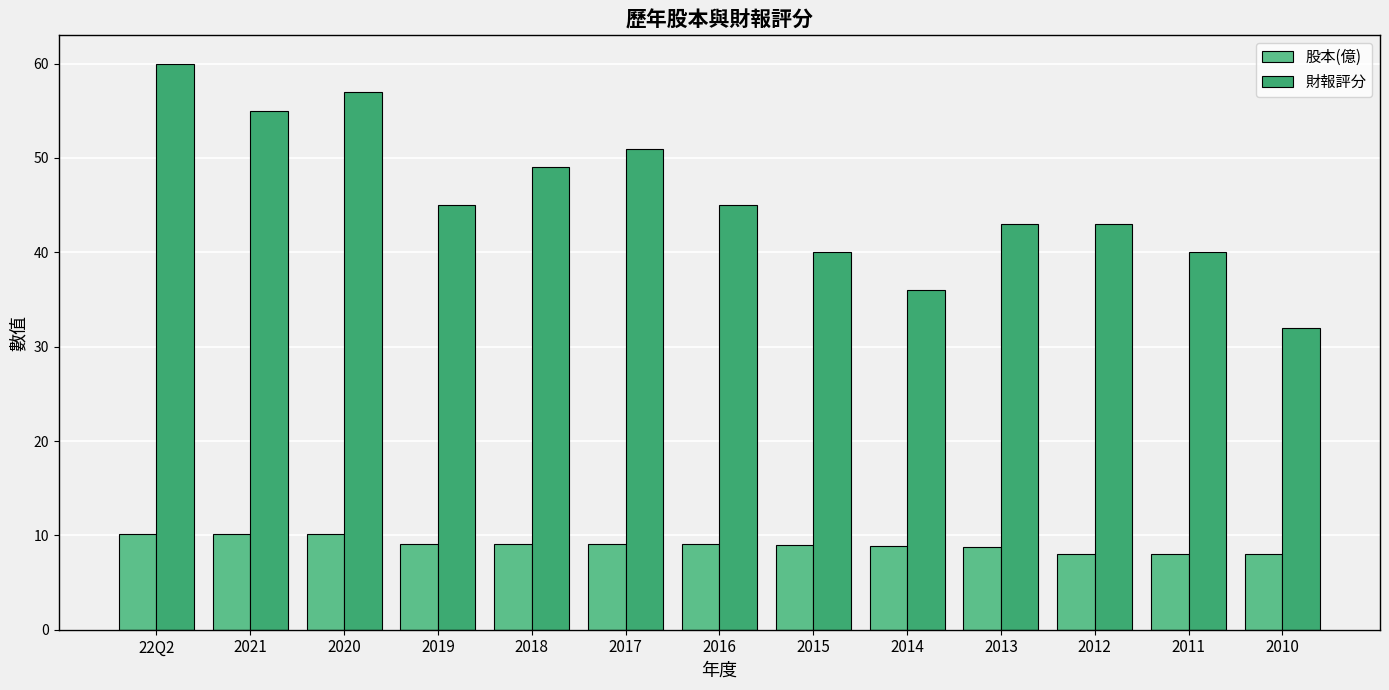

The value of 股本(億) at 2011 is 2.8. True or false?

False